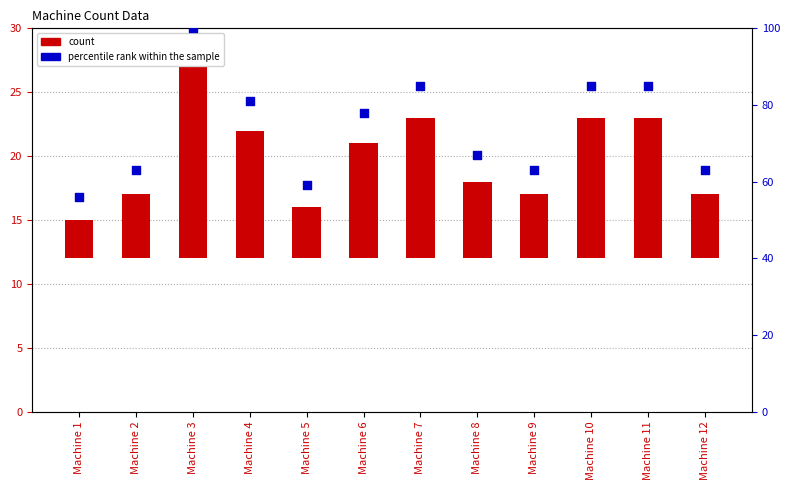

Which series reaches the minimum Y coordinate?

count